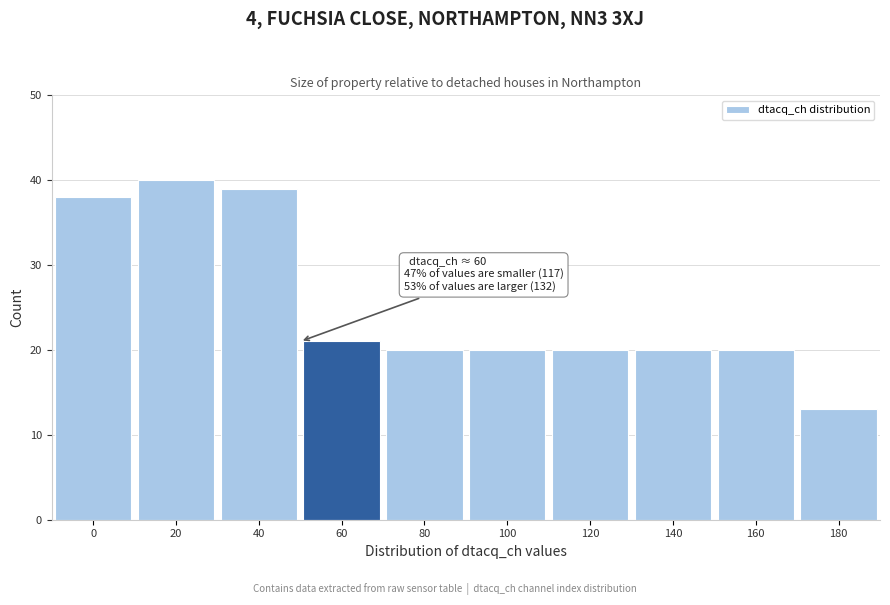

Reading left to right, transcribe all the data shown in this chart.

0=38	20=40	40=39	60=21	80=20	100=20	120=20	140=20	160=20	180=13